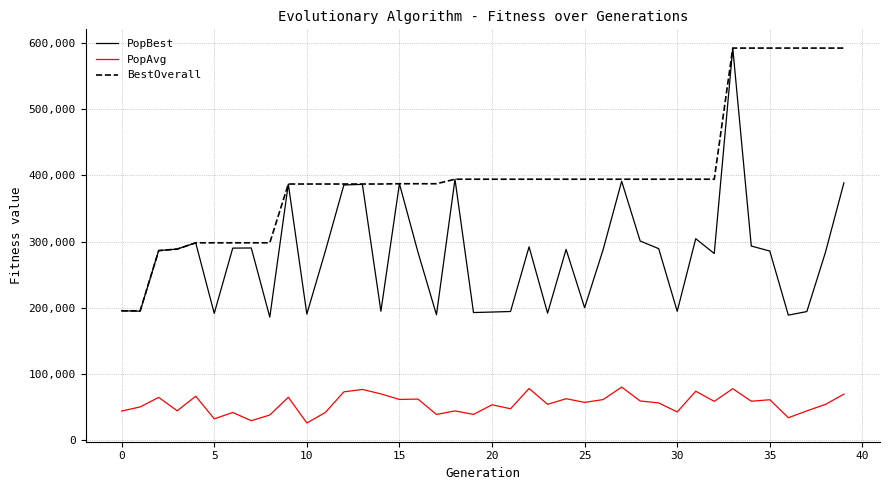

Rank the series by their average value, from lowest to highest.

PopAvg, PopBest, BestOverall